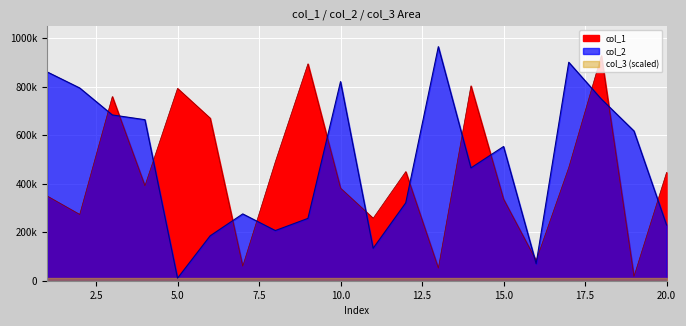

The value of col_1 at 18 is 928756. True or false?

True